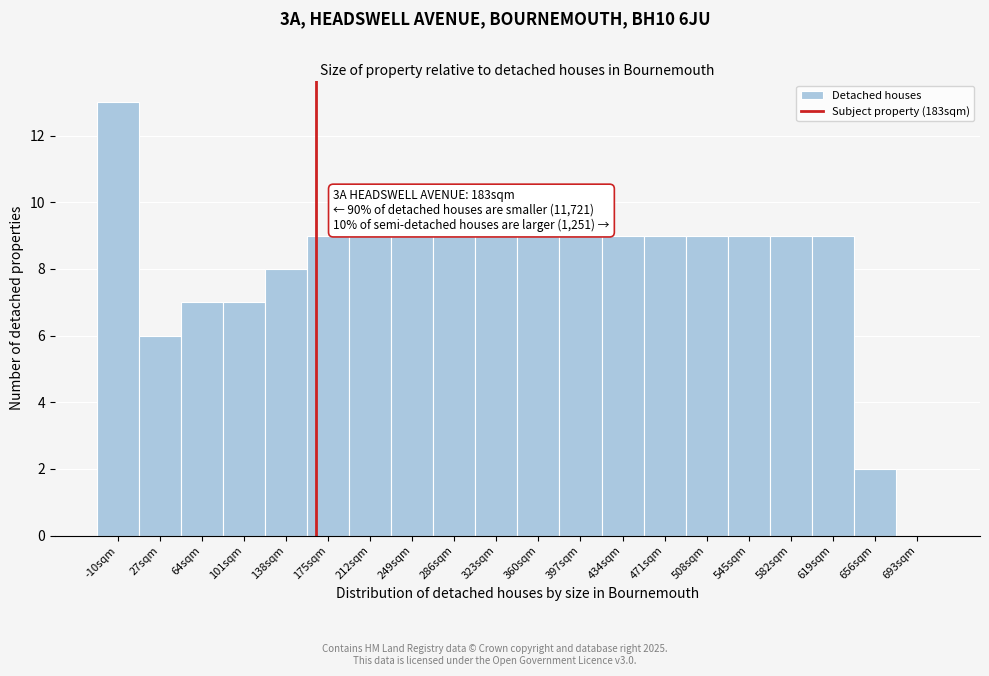

Reading left to right, list all the values displayed in this chart.

-10sqm=13	27sqm=6	64sqm=7	101sqm=7	138sqm=8	175sqm=9	212sqm=9	249sqm=9	286sqm=9	323sqm=9	360sqm=9	397sqm=9	434sqm=9	471sqm=9	508sqm=9	545sqm=9	582sqm=9	619sqm=9	656sqm=2	693sqm=0